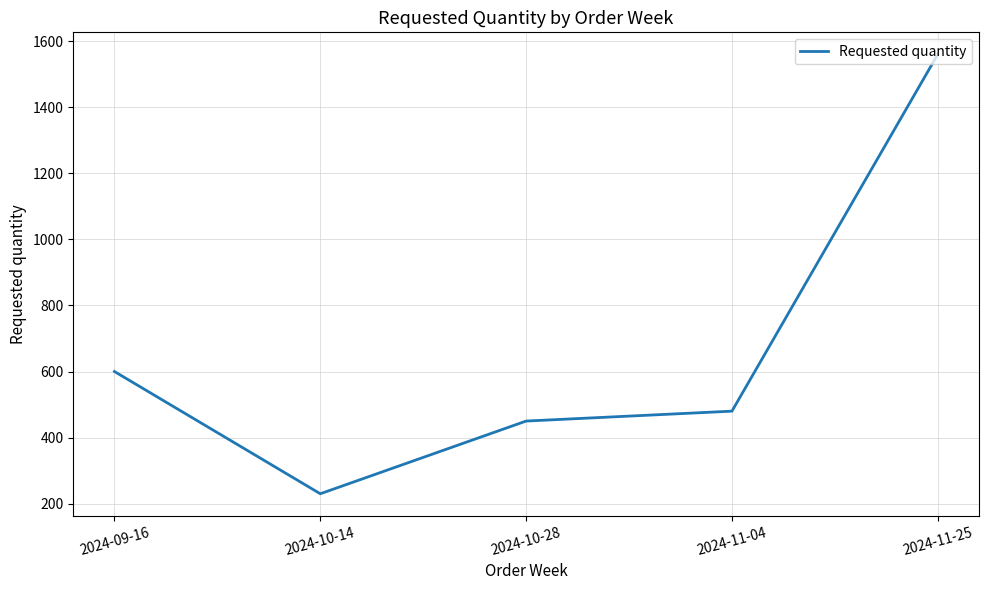

What is the average value?

664